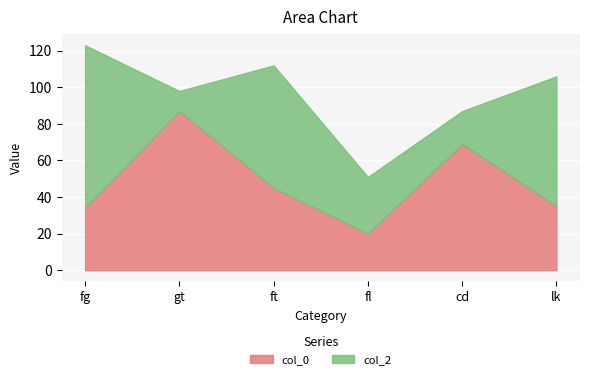

List the series in order of their peak value, lowest first.

col_0, col_2